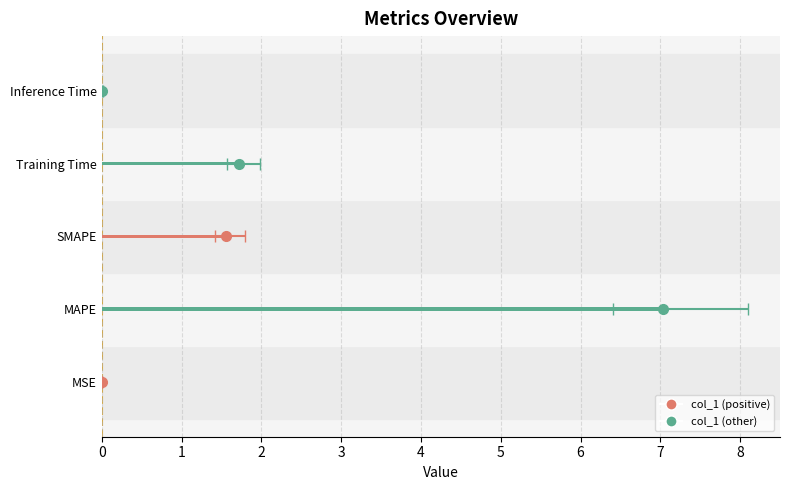

What is the greatest value displayed?

7.0